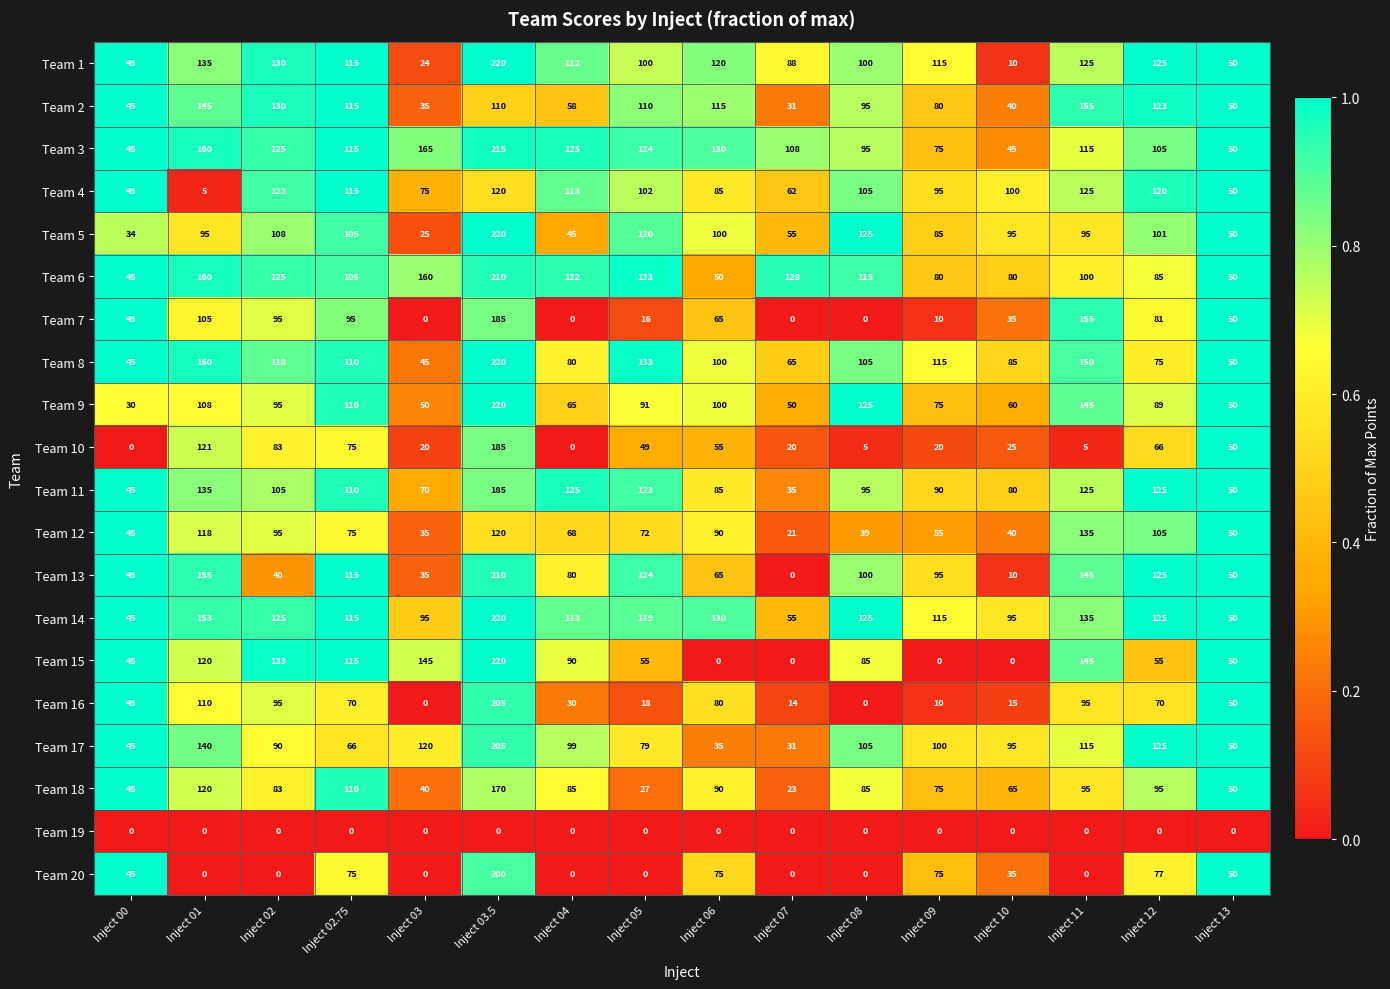

Which series has the largest range (max minus min)?

Team 15